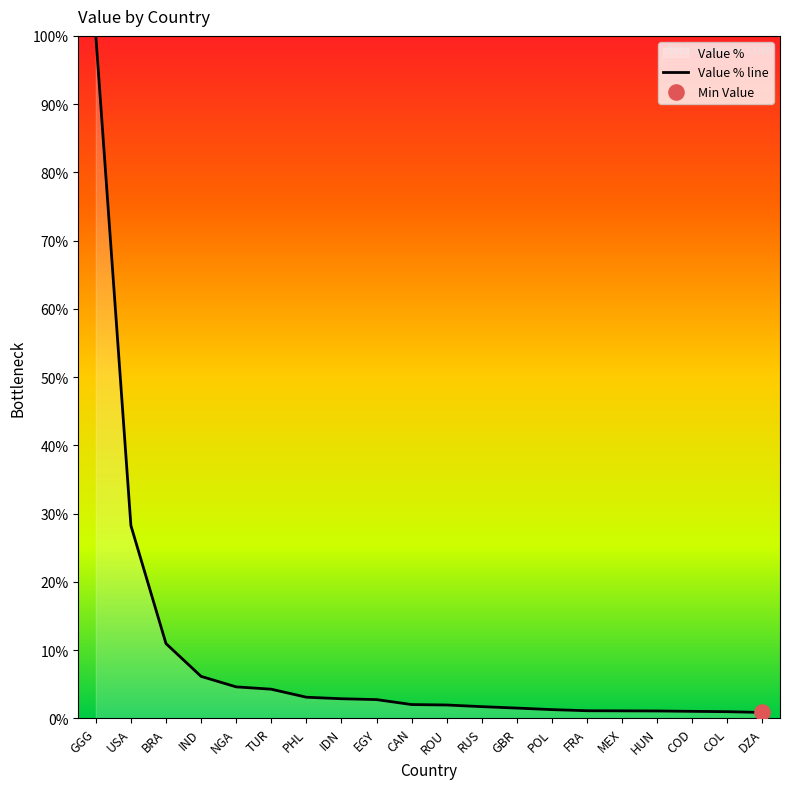

Which has a higher value, IND or FRA?

IND